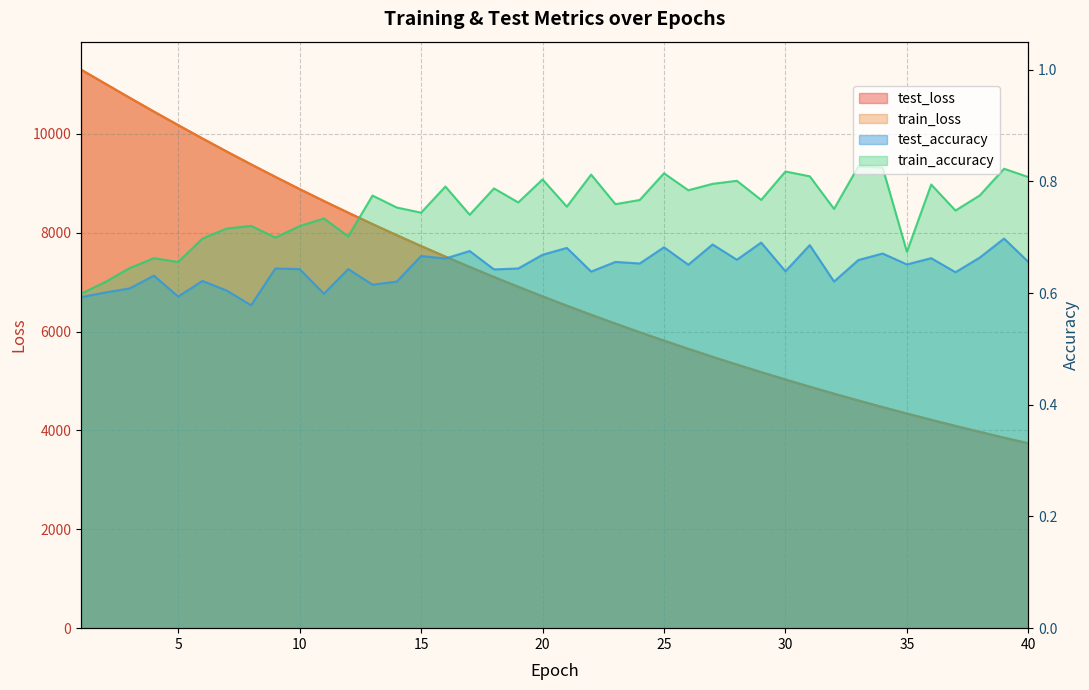

The value of train_accuracy at 40 is 0.8. True or false?

True